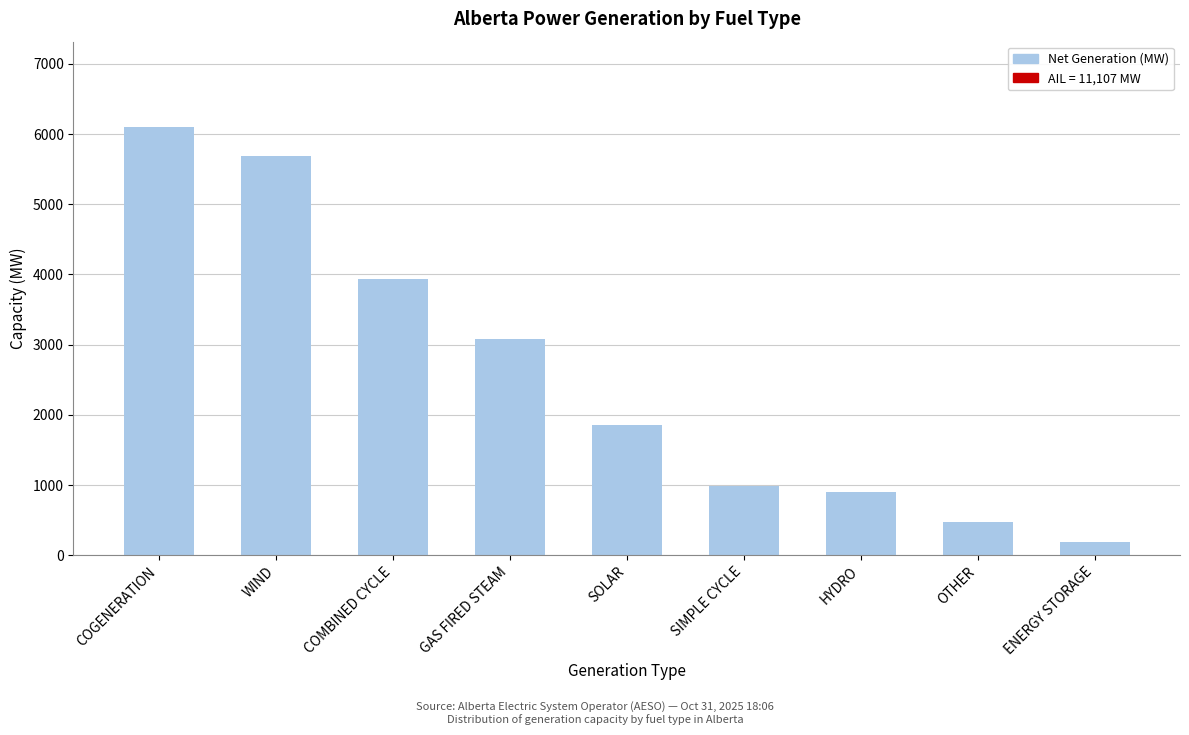

Reading right to left, list all the values displayed in this chart.

190	479	899	984	1850	3078	3942	5684	6097